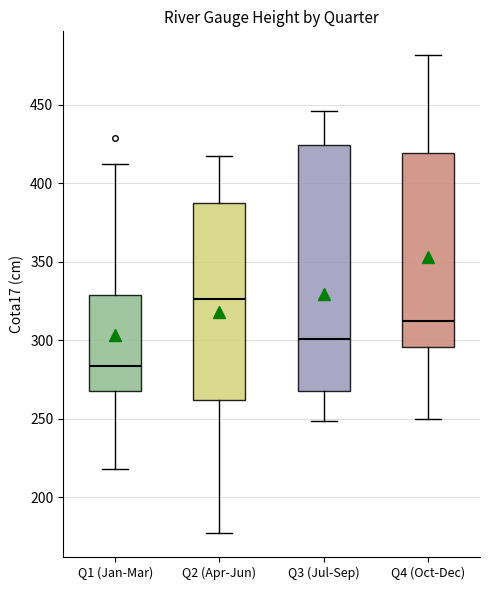

Reading left to right, transcribe this box plot: for each box, give where its median line is, the range the box spans, and where its two whiskers end, as read against the y-axis. The values are not printed on the chart, so give them approximately, as read against the axis.

Q1 (Jan-Mar): median 285, box 270 to 330, whiskers 220 to 410
Q2 (Apr-Jun): median 325, box 260 to 385, whiskers 175 to 415
Q3 (Jul-Sep): median 300, box 270 to 425, whiskers 250 to 445
Q4 (Oct-Dec): median 310, box 295 to 420, whiskers 250 to 480